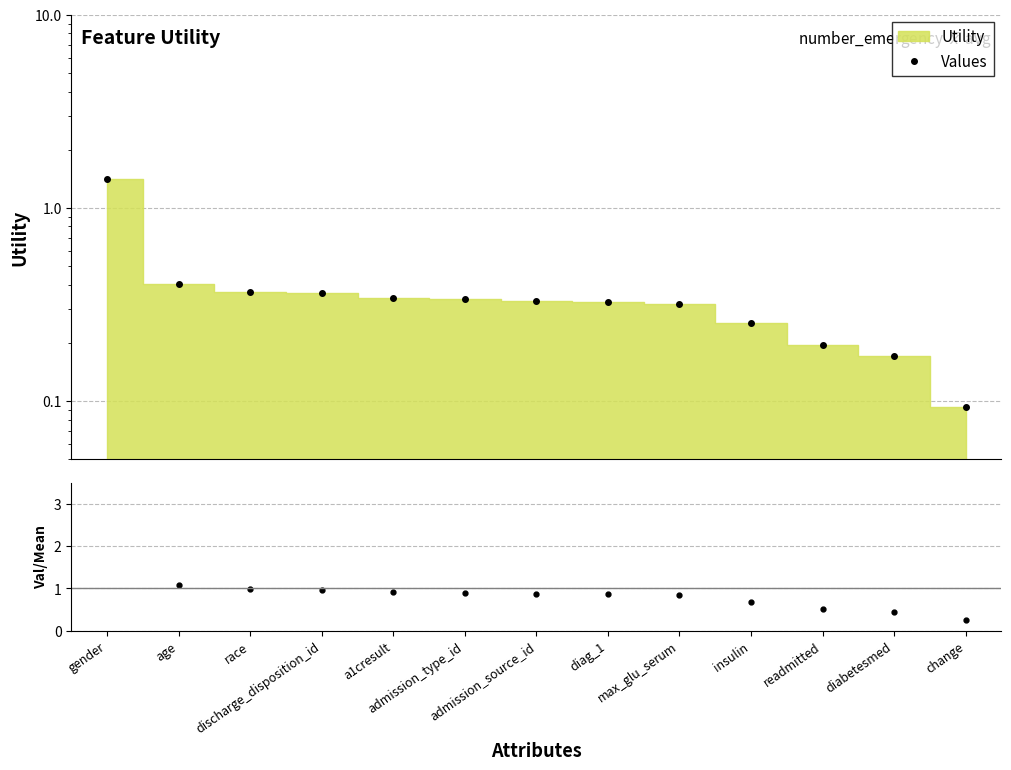

How many lines are shown in the chart?

1